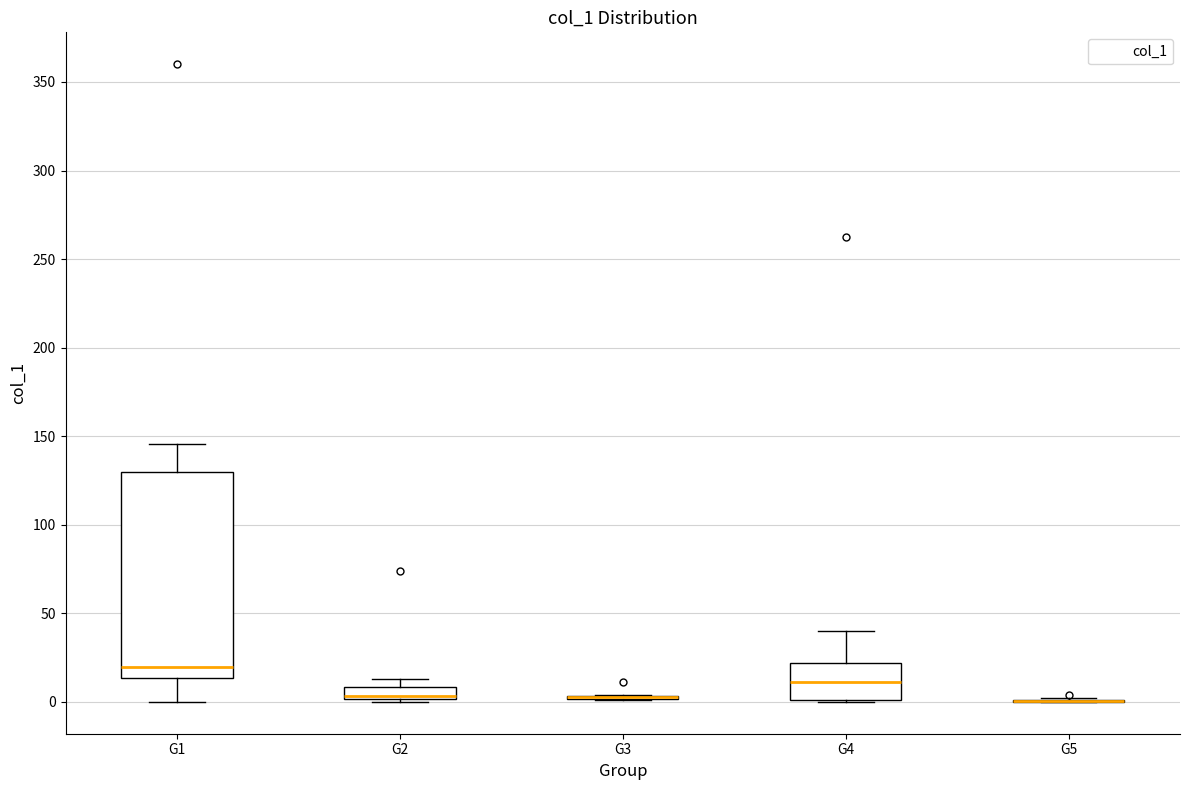

Comparing the boxes themselves (not the whiskers), which one is the tallest?

G1